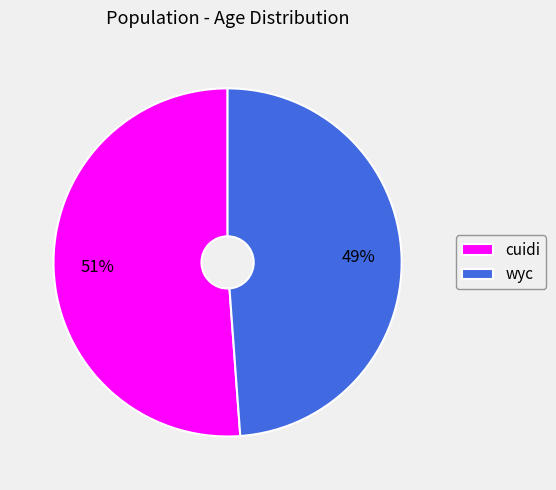

Is it true that wyc is 41% of the pie?

False